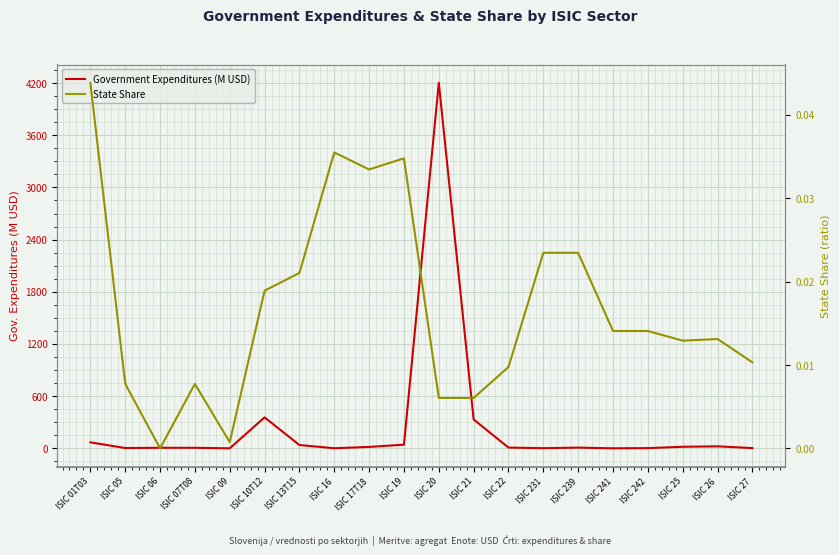

Is it true that Government Expenditures (M USD) equals 2.4 at ISIC 06?

False